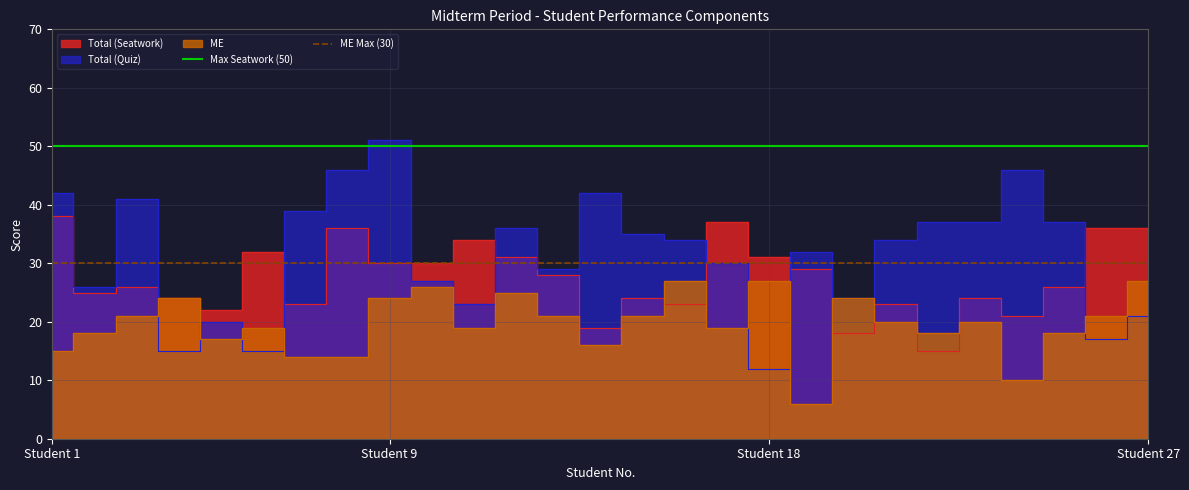

Does the chart have visible grid lines?

Yes